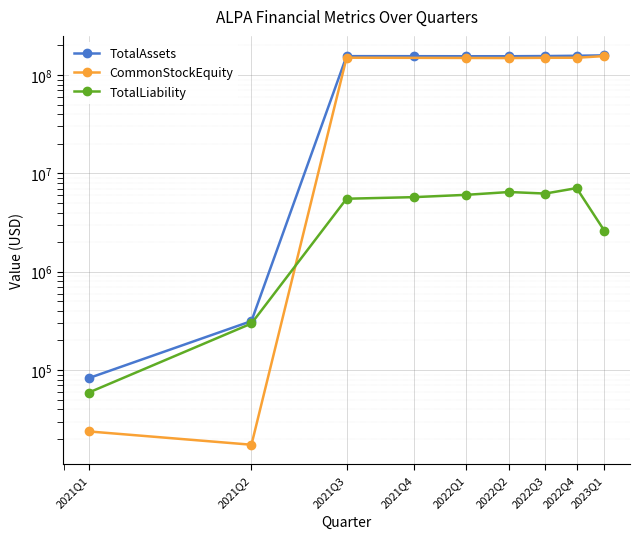

At which label does TotalLiability reach its peak?

2022Q4